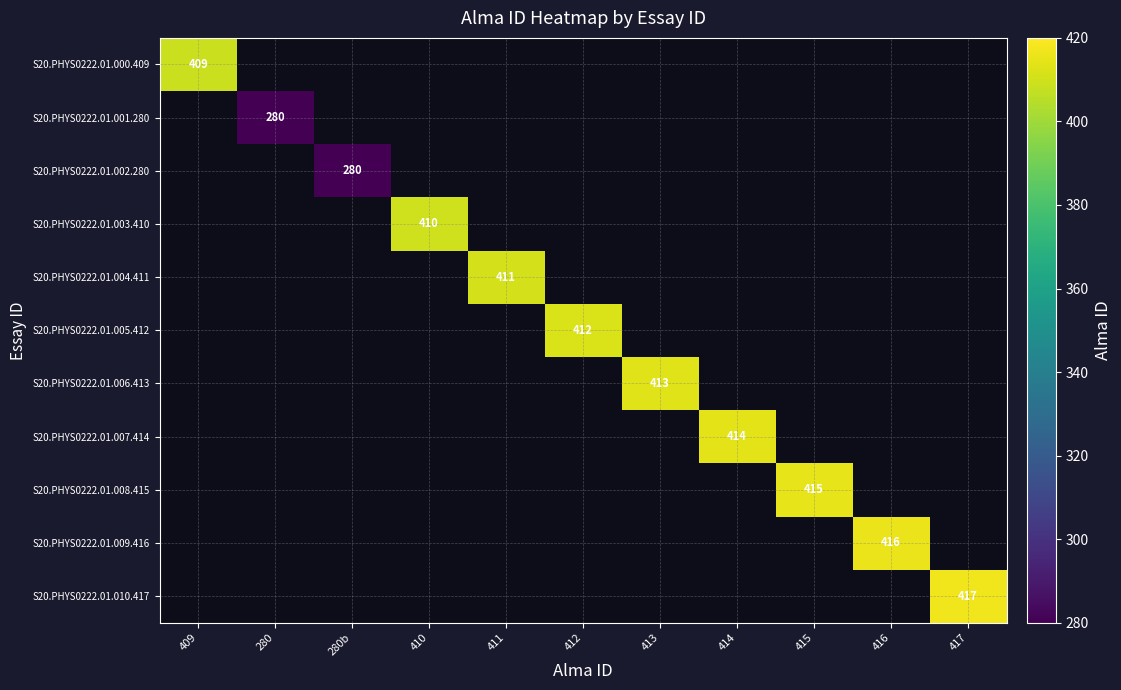

The S20.PHYS0222.01.004.411 series shows 215 at 411. True or false?

False